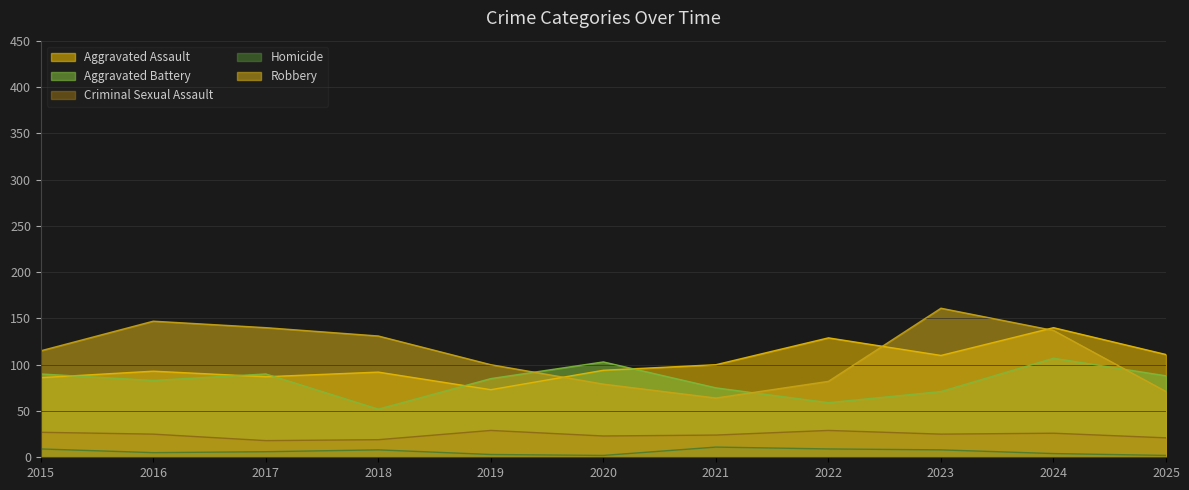

What is the minimum value shown in the chart?

2